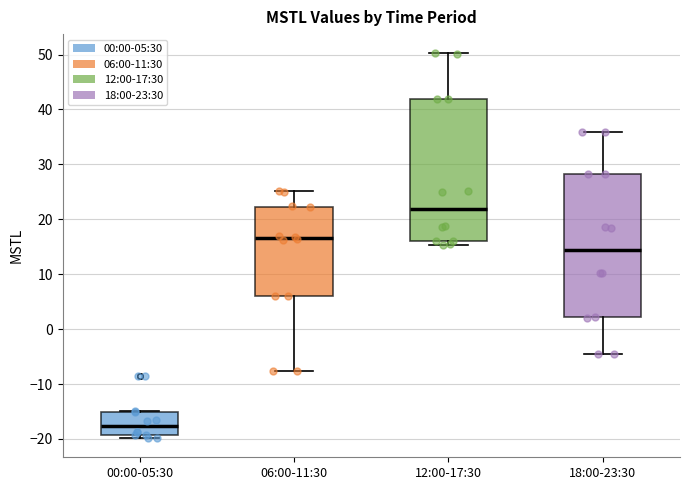

Where does the upper whisker of the box for 06:00-11:30 end on the y-axis? The values are not printed on the chart, so give them approximately, as read against the axis.

25